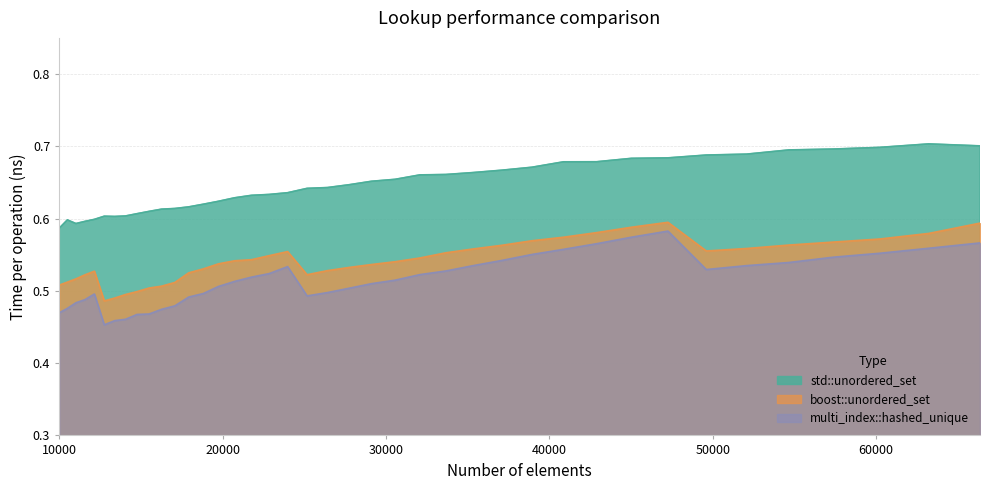

Rank the series at 54656 from highest to lowest value.

std::unordered_set, boost::unordered_set, multi_index::hashed_unique